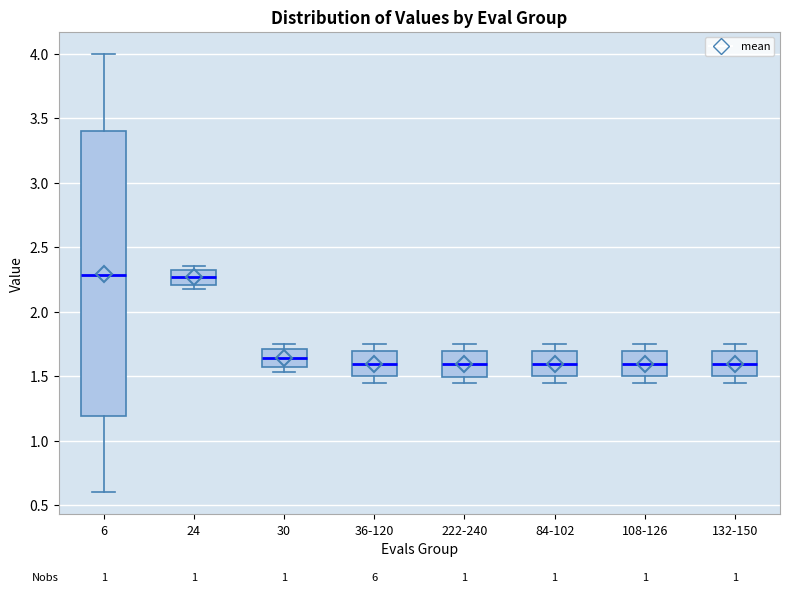

Which box is the tallest, from its lower edge to its upper edge?

6